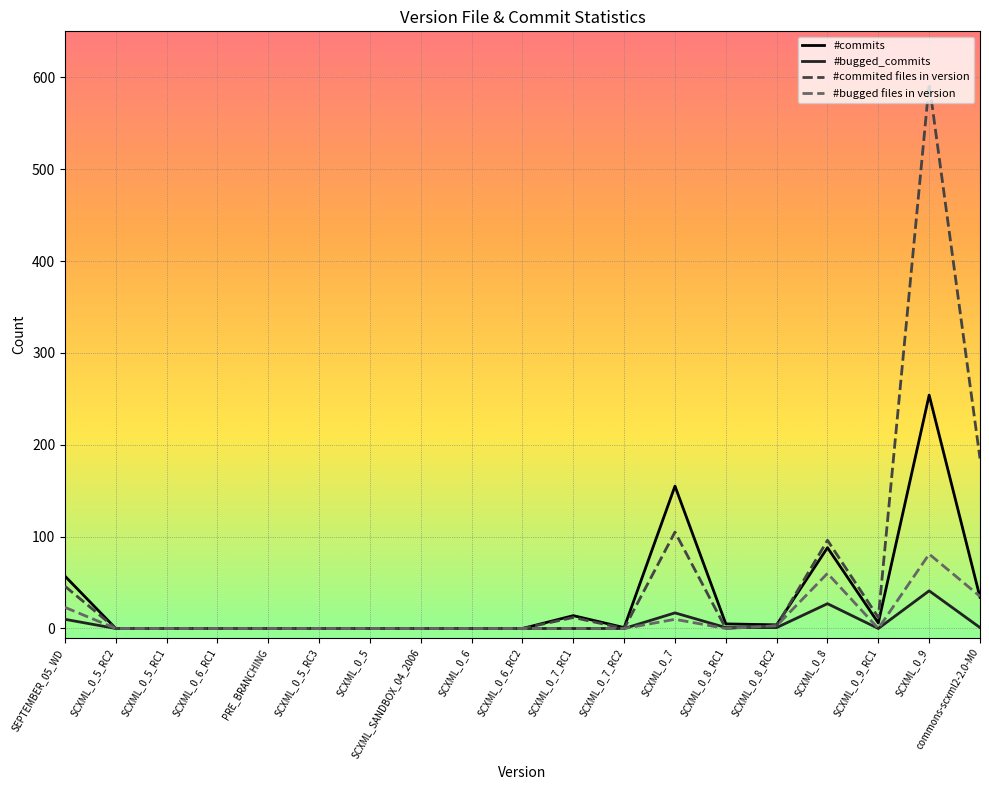

The value of #bugged_commits at SCXML_0_5_RC2 is 0. True or false?

True